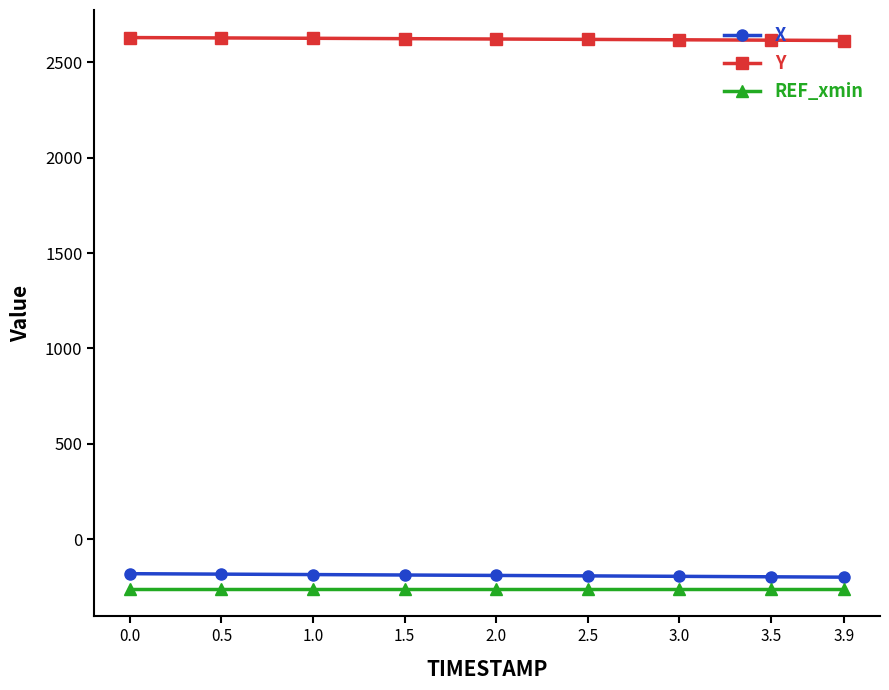

What is the label of the 7th point from the right?

1.0